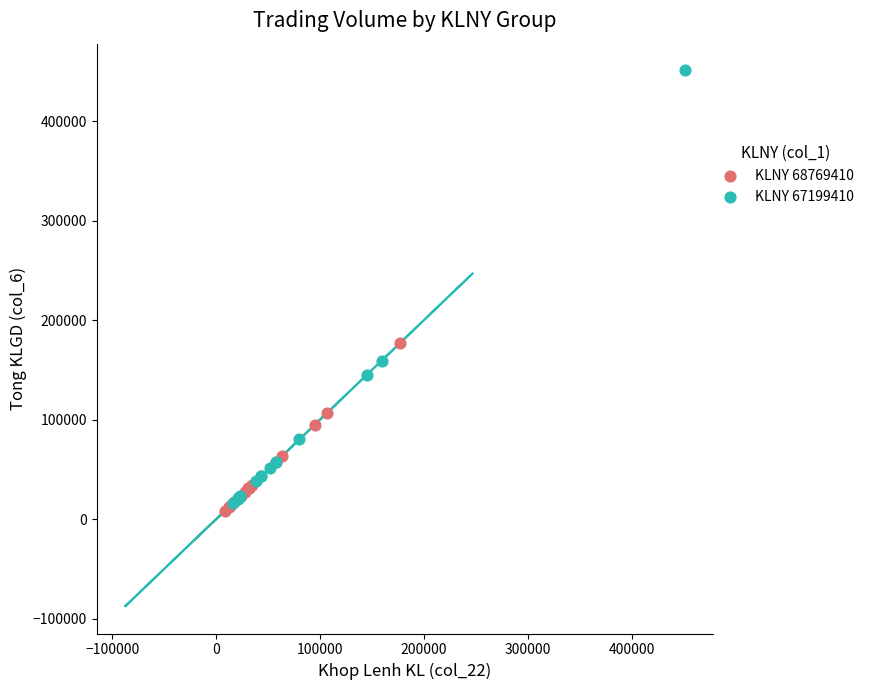

What are all the series names shown in the legend?

KLNY 68769410, KLNY 67199410